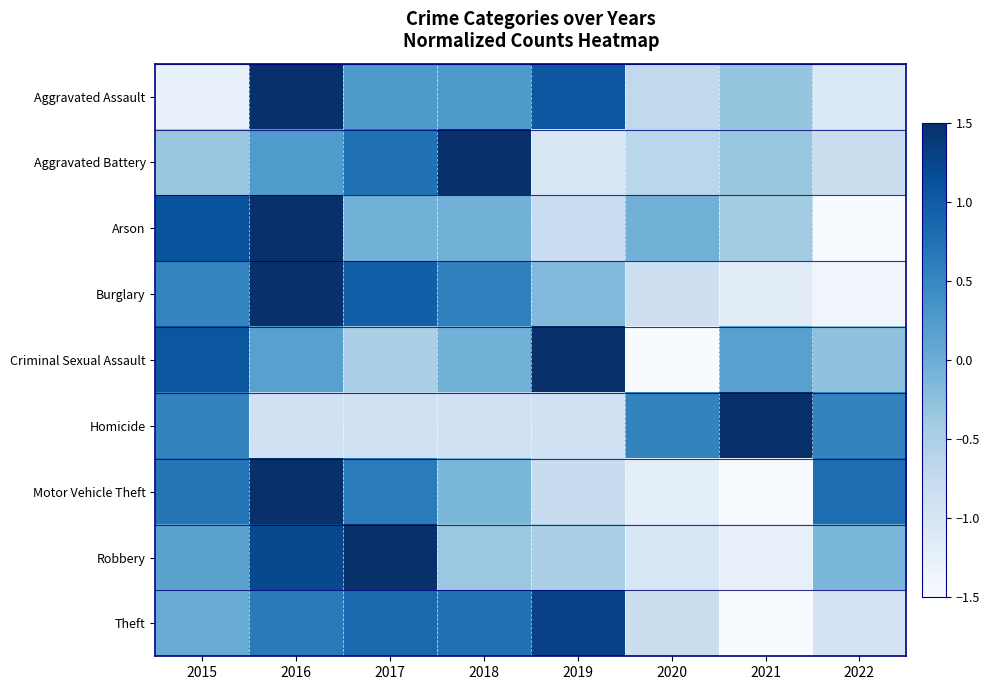

What is the total value across all series at 2017?

3.9